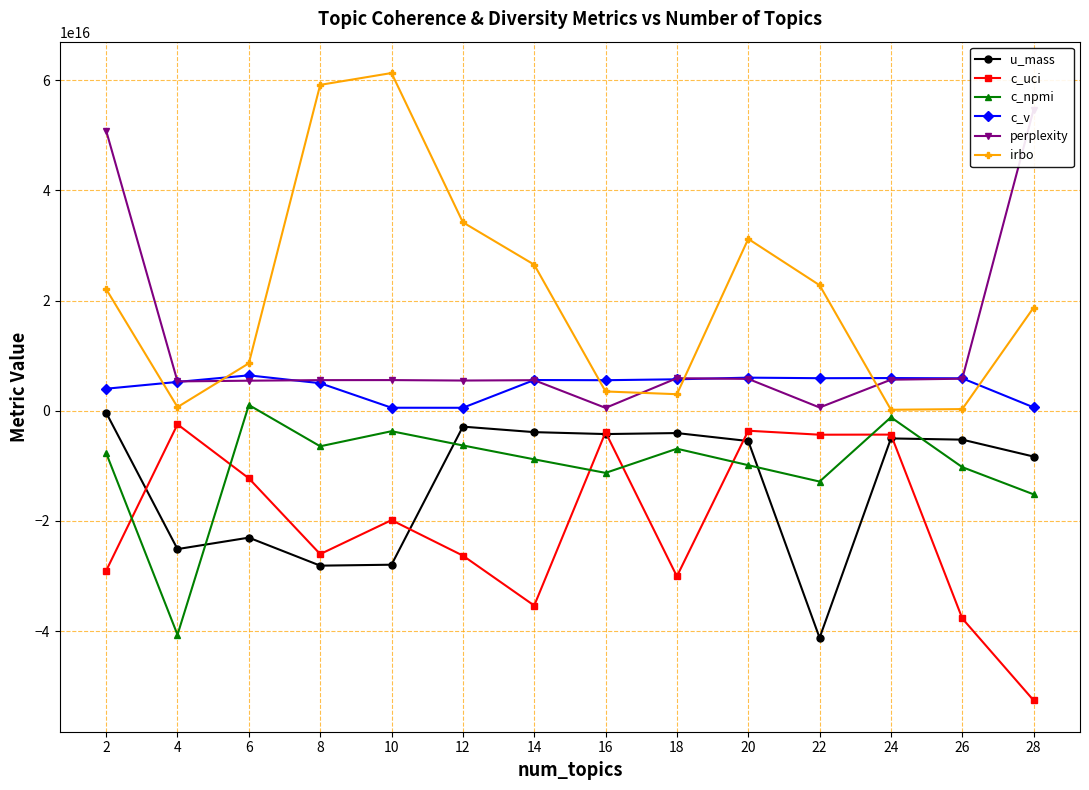

True or false: irbo has more than 2 interior local peaks.

False